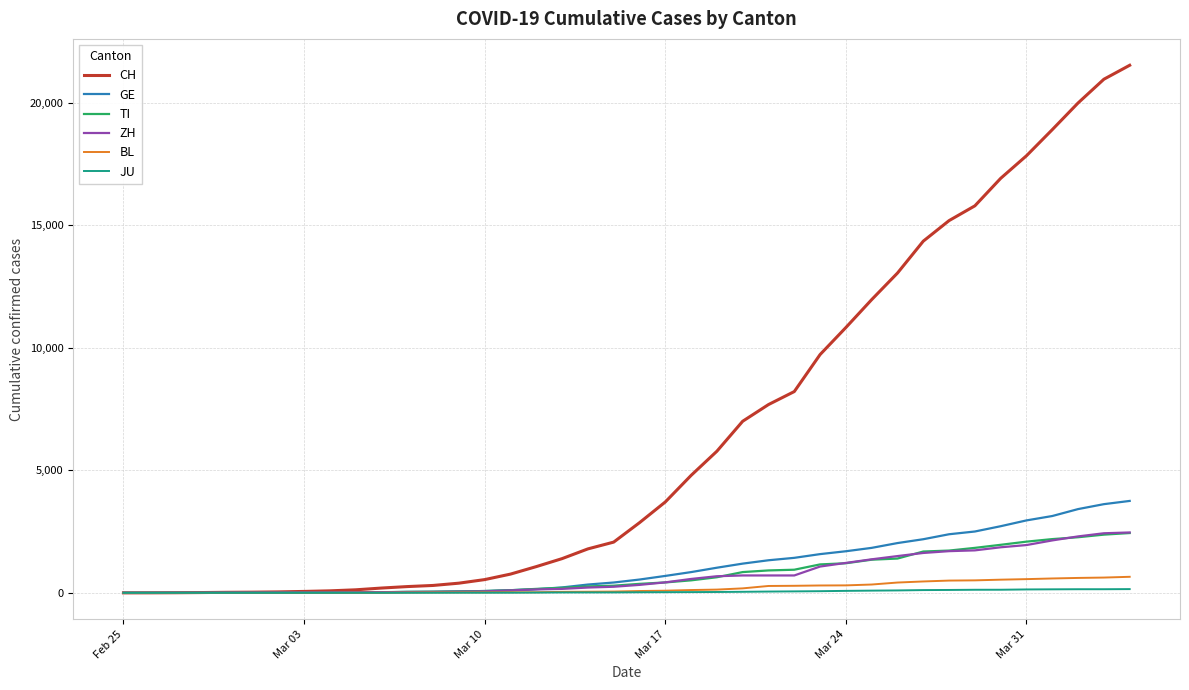

Which series has the widest spread of values?

CH